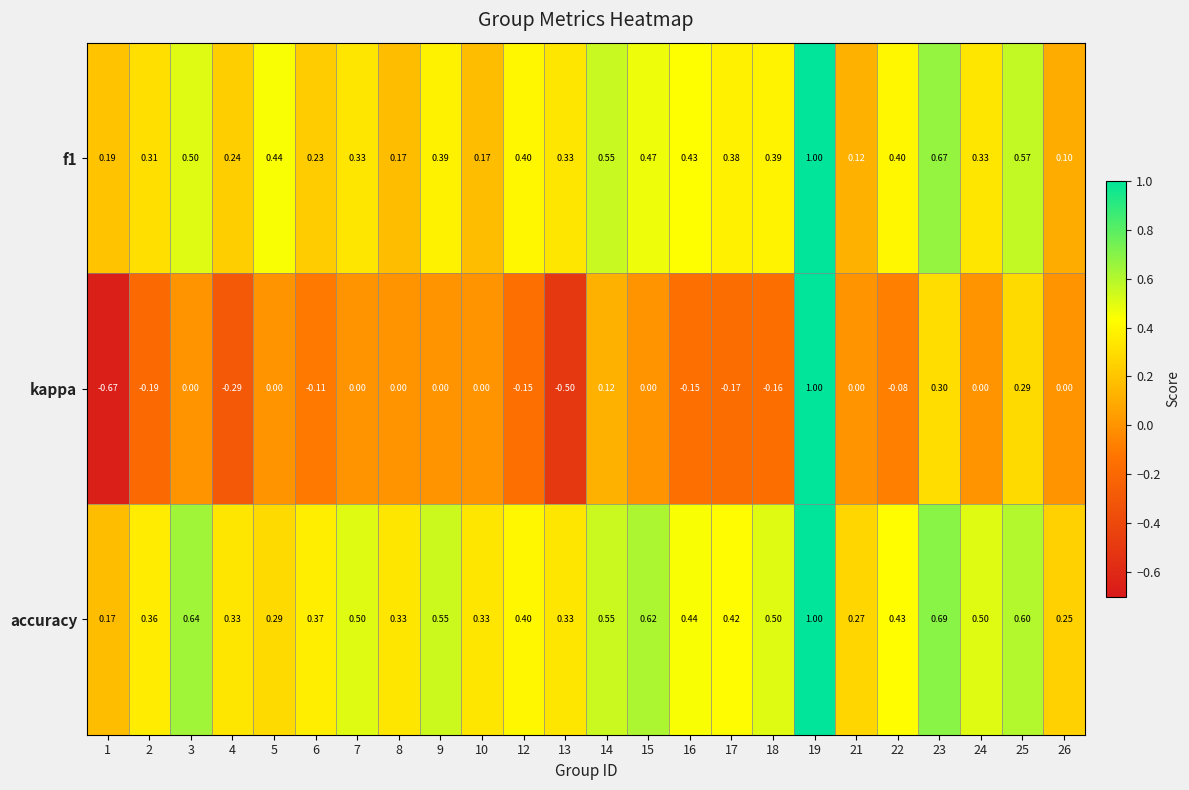

What is the total value across all series at 9?

0.9